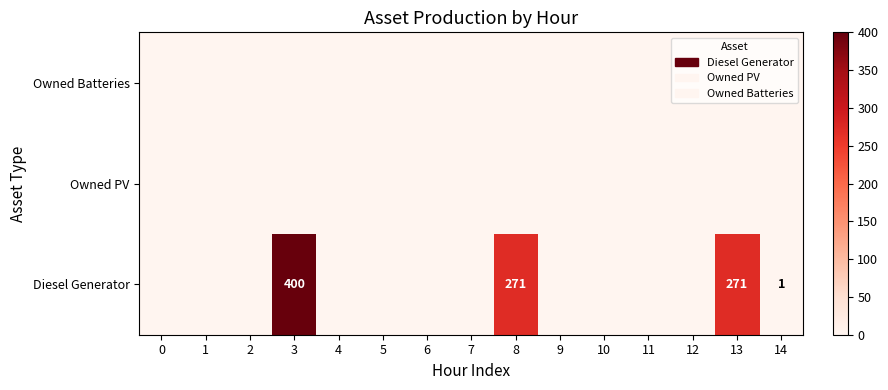

Between 8 and 2, which is larger?

8